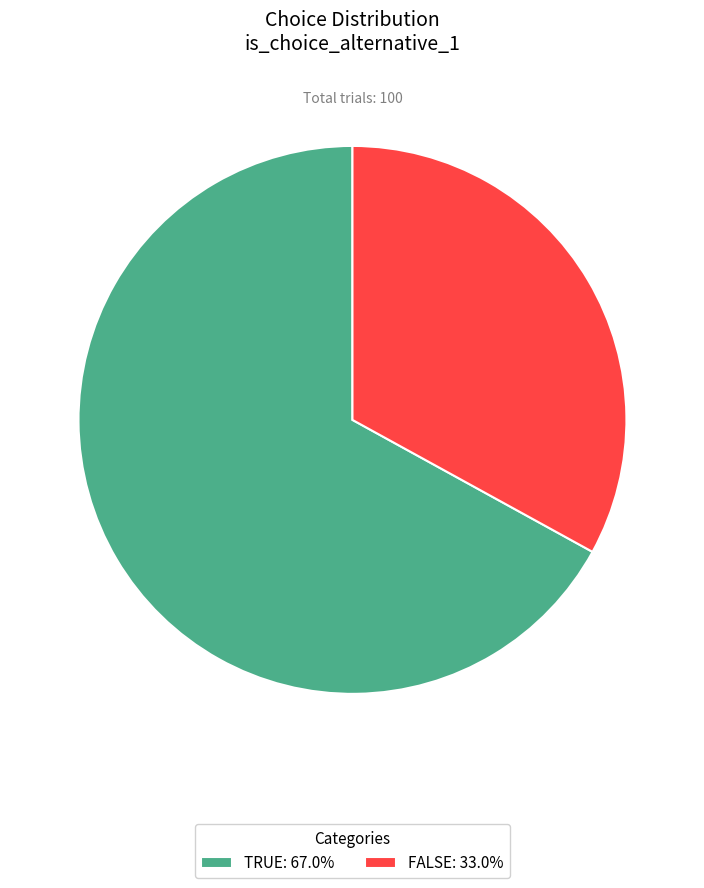

Combined, do TRUE: 67.0% and FALSE: 33.0% account for over 50%?

Yes